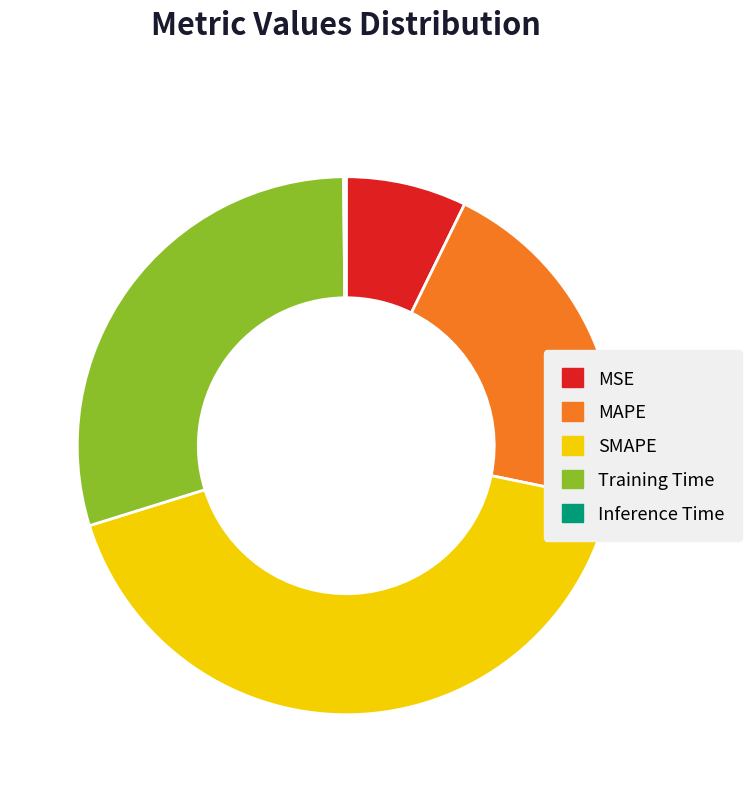

Is it true that SMAPE is 30% of the pie?

False